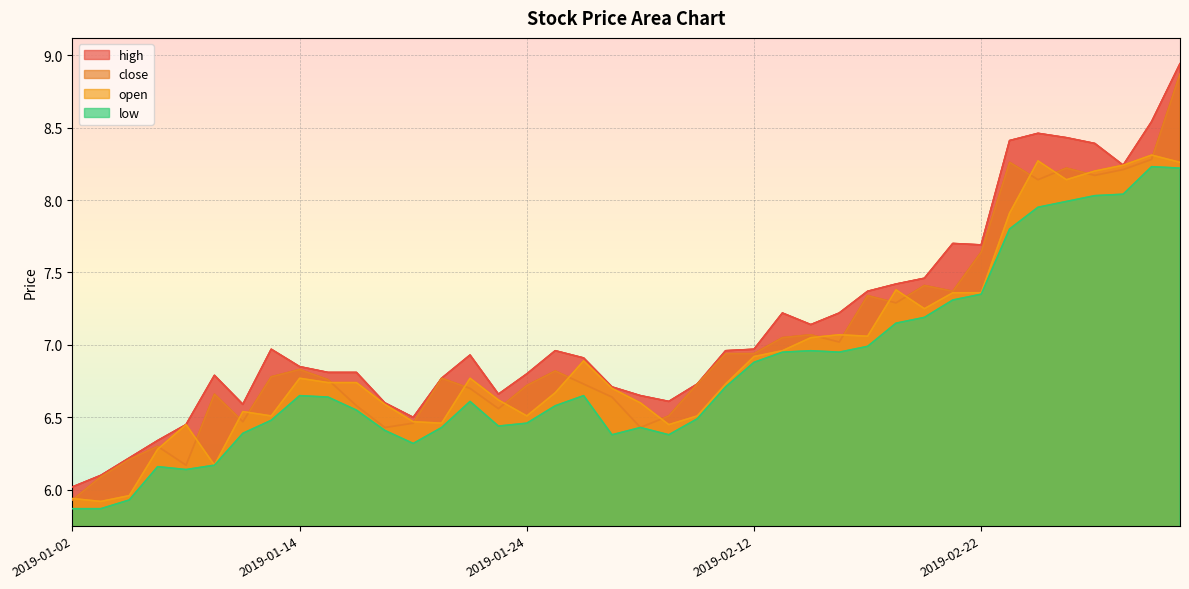

At which label does open reach its peak?

2019-03-04